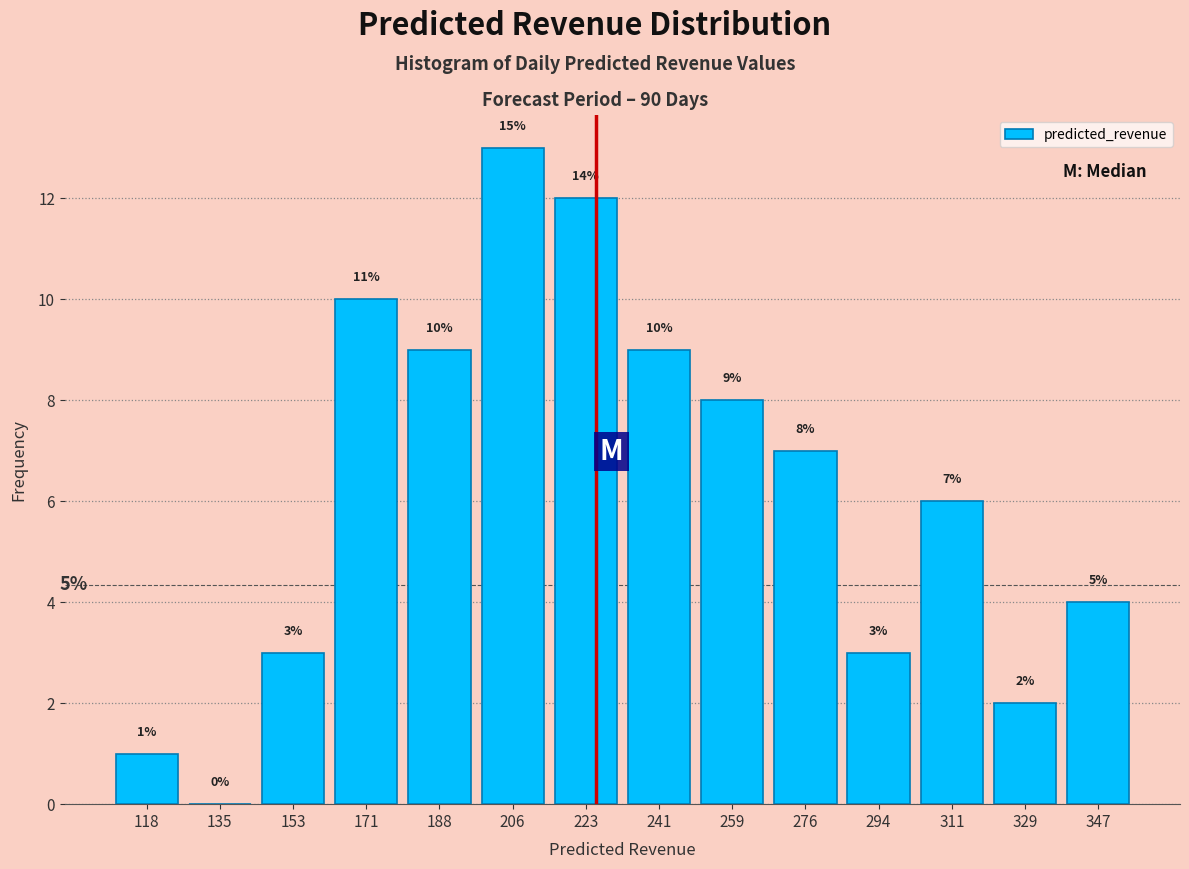

Over which range of the x-axis is the bar tallest?

198 to 216